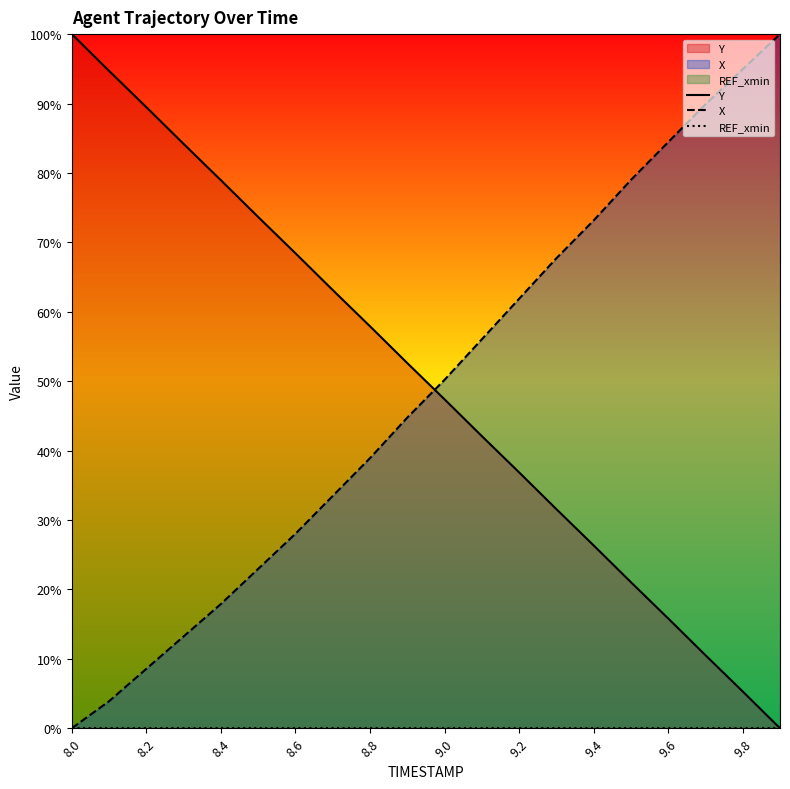

What is the difference between the second highest and second lowest values in the X series?

91.1